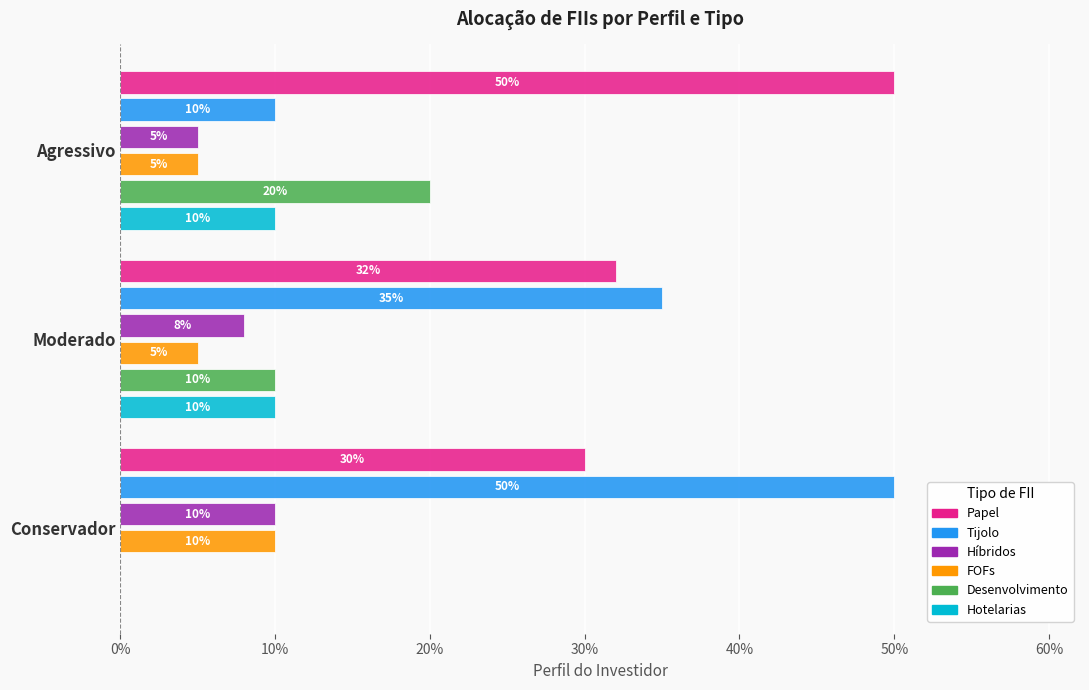

What position from the right is Agressivo?

1